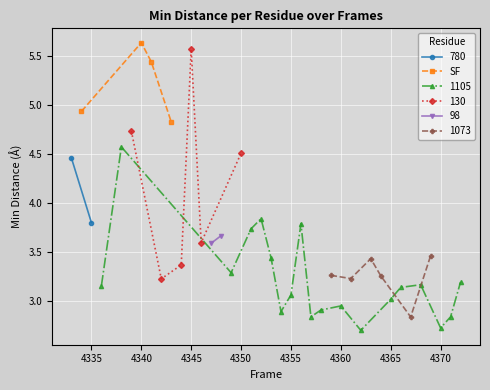

Is this an area chart (filled region under the line)?

No